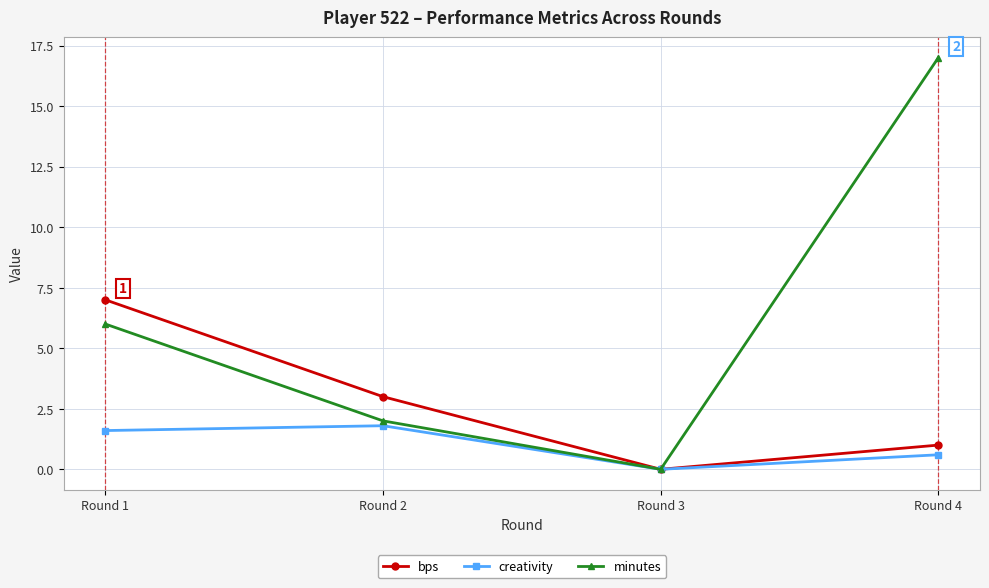

How many interior local valleys does the creativity series have?

1